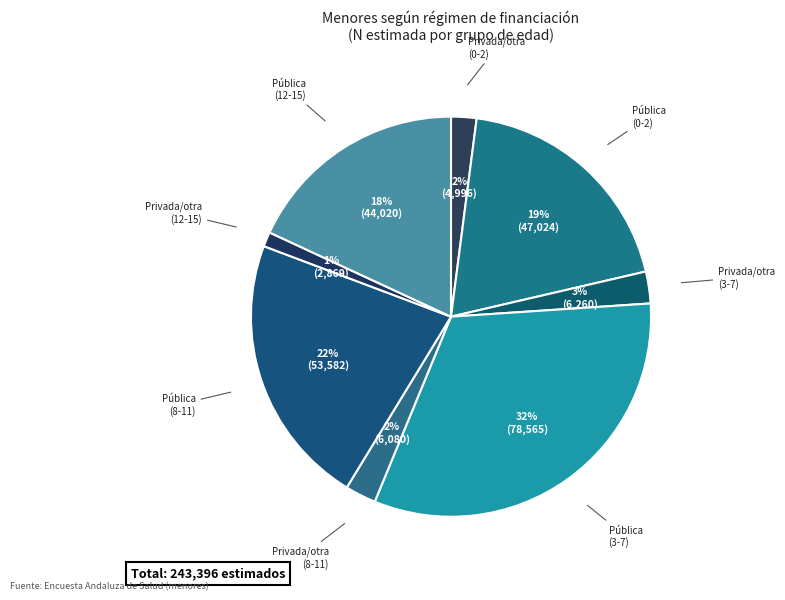

To the nearest percent, what is the average slice percentage?

12%